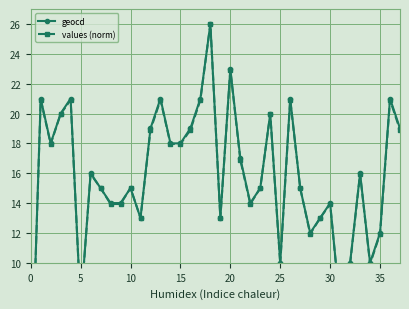

The value of geocd at 35 is 20.5. True or false?

False